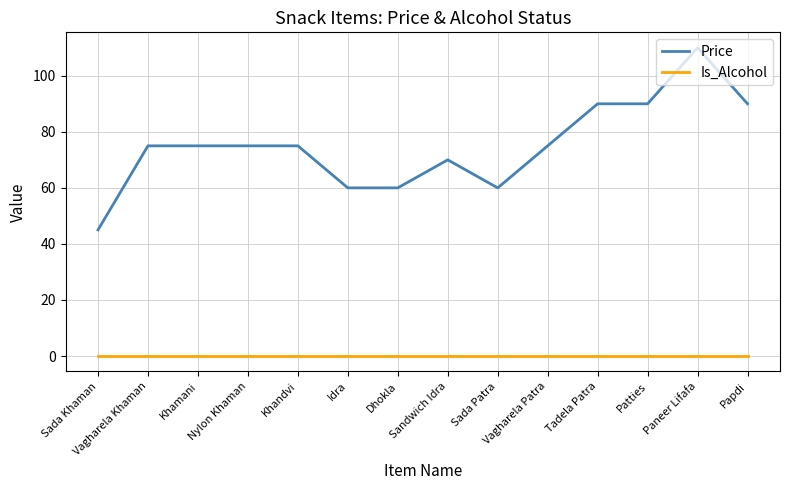

Which series has the widest spread of values?

Price